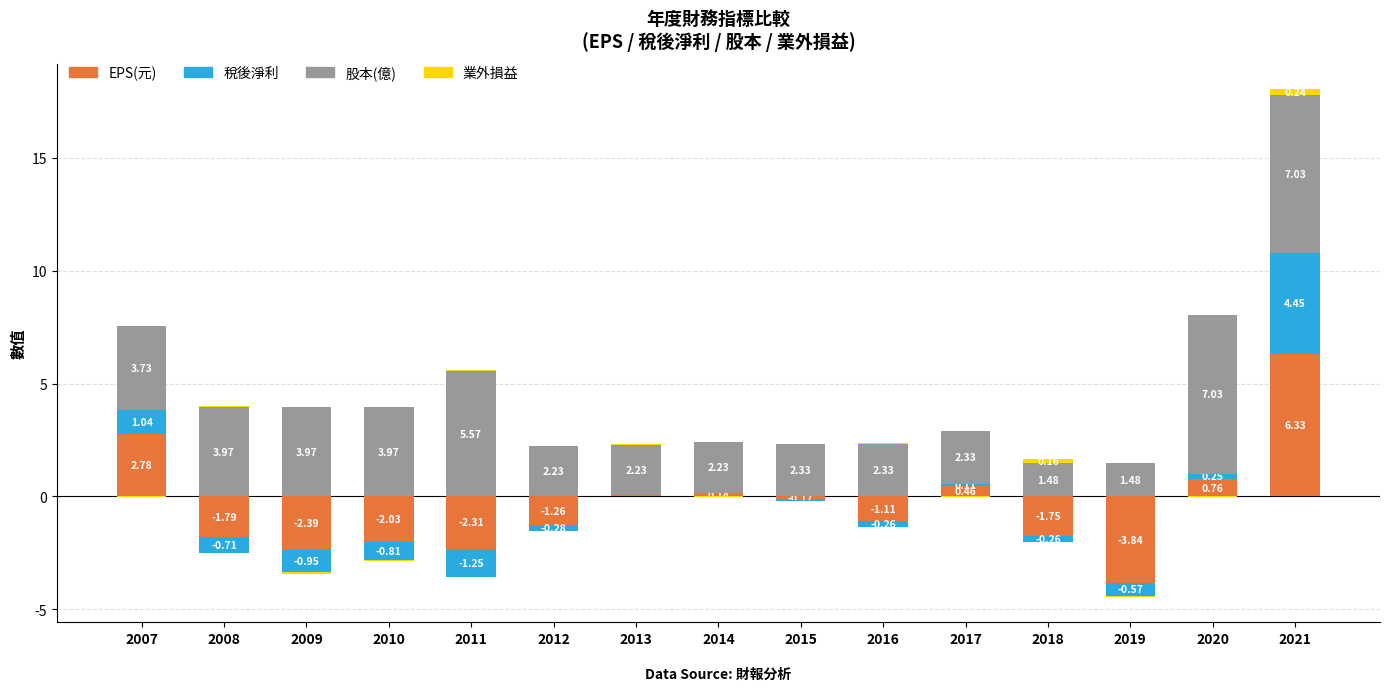

What is the total value across all series at 2021?

18.1